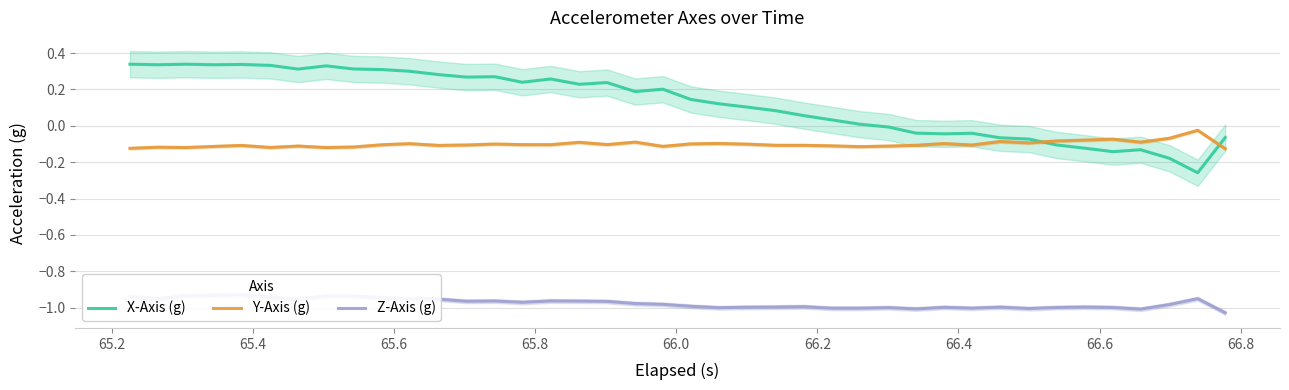

After their last crossing, which series has the higher values: Y-Axis (g) or X-Axis (g)?

X-Axis (g)